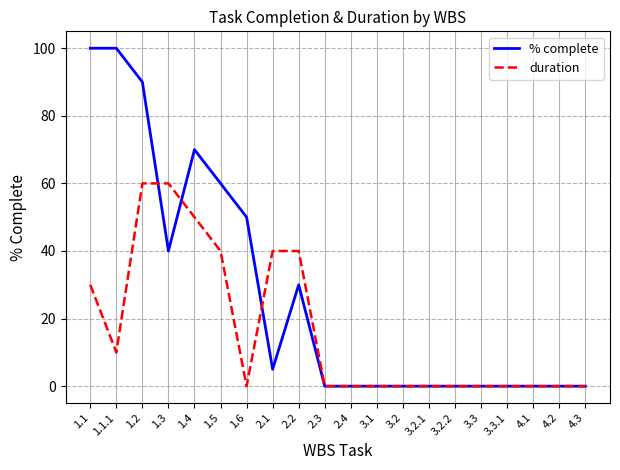

Which series has the largest total across all categories?

% complete